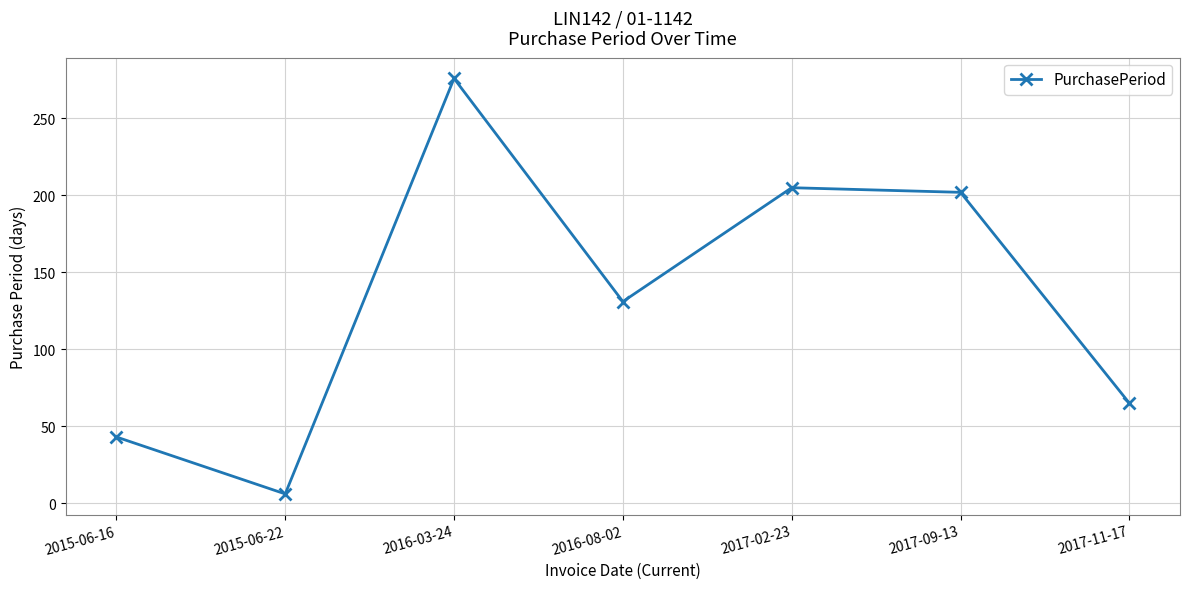

What is the label of the 7th point from the left?

2017-11-17